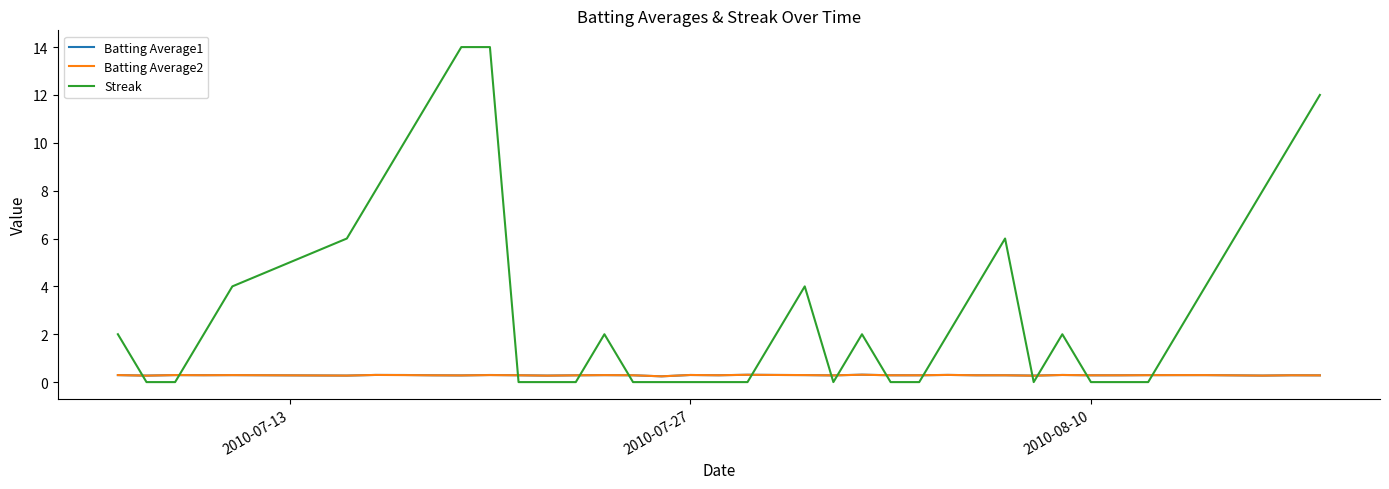

Which series has the largest range (max minus min)?

Streak